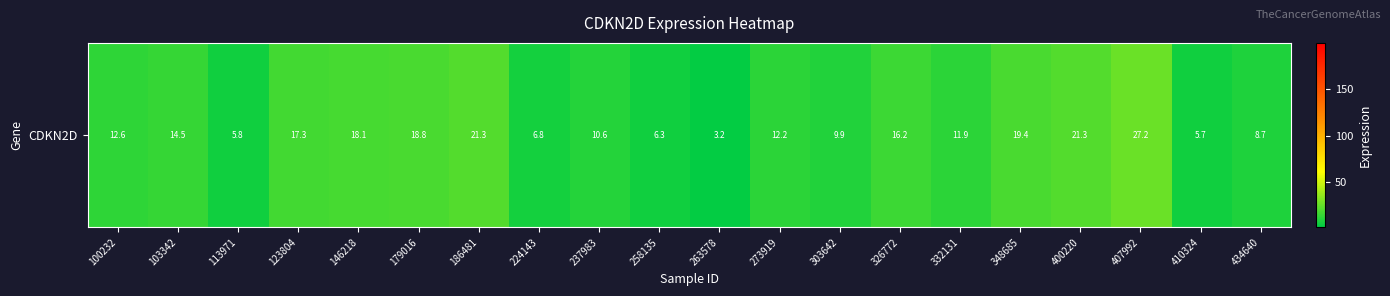

How many values exceed 12?

11